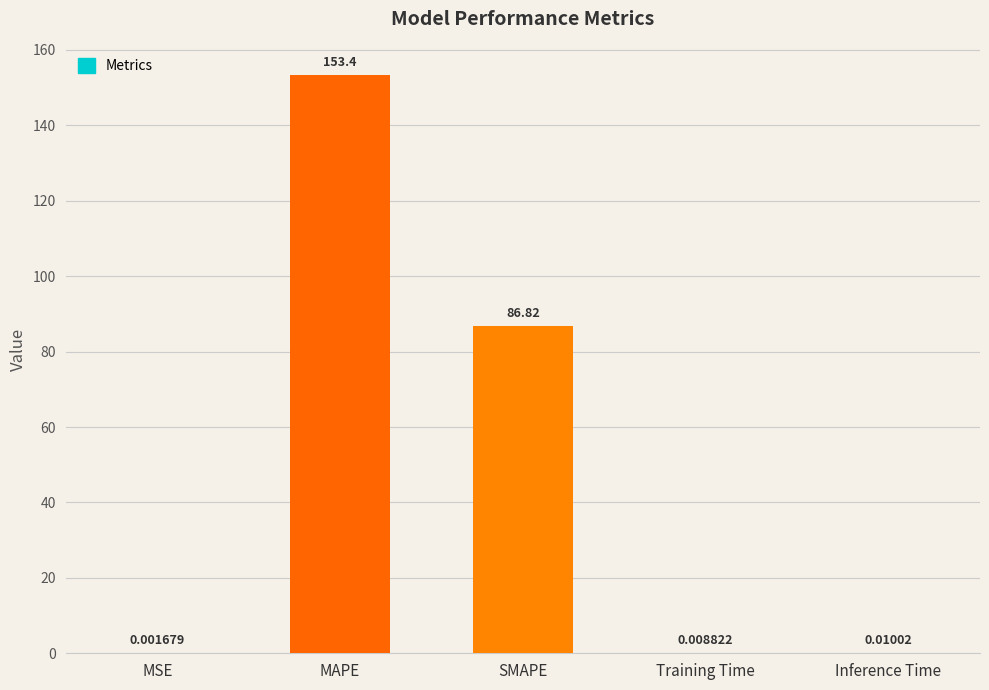

Reading left to right, list all the values displayed in this chart.

0.0	153.4	86.8	0.0	0.0